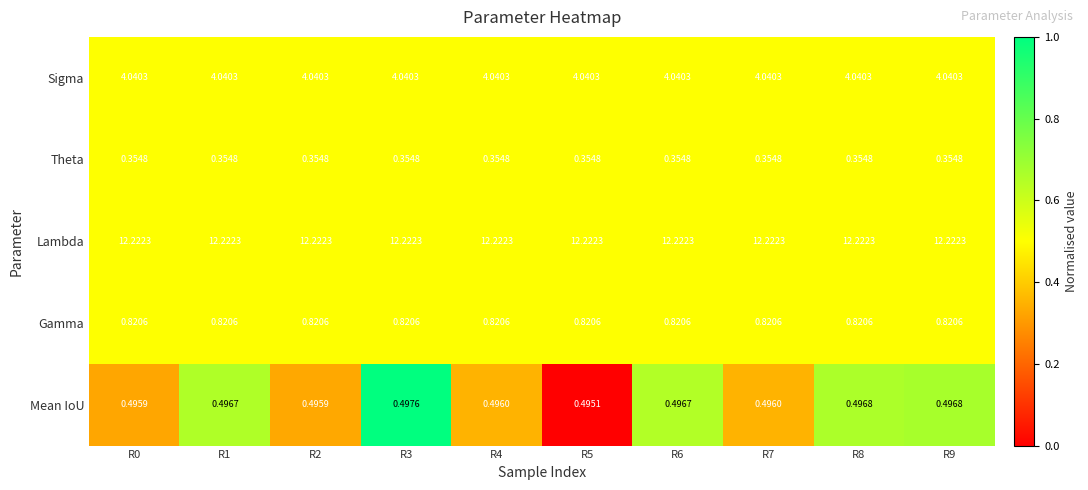

Which series changed the most between R1 and R5?

Mean IoU